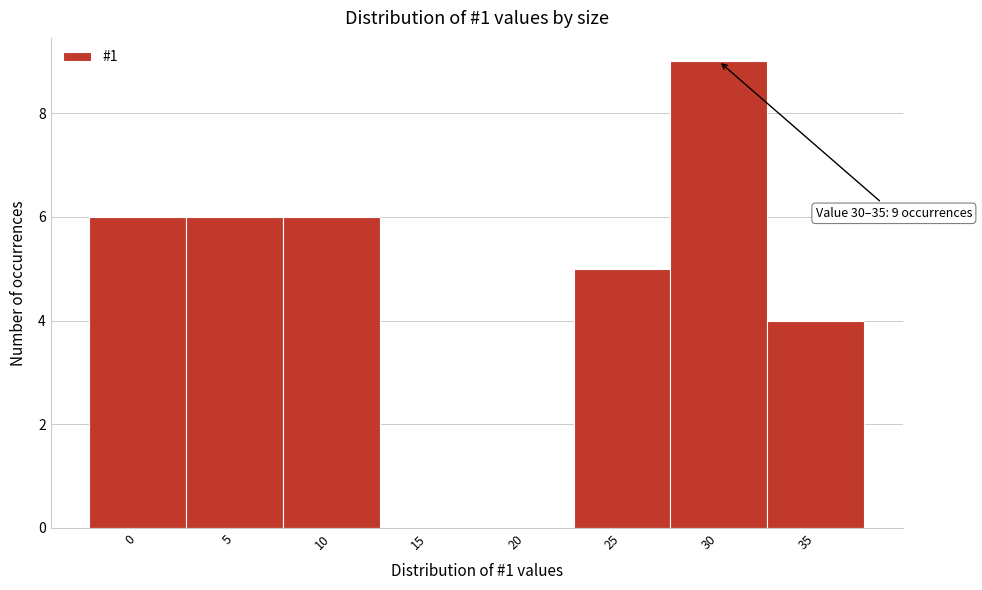

Reading left to right, transcribe all the data shown in this chart.

0=6	5=6	10=6	15=0	20=0	25=5	30=9	35=4